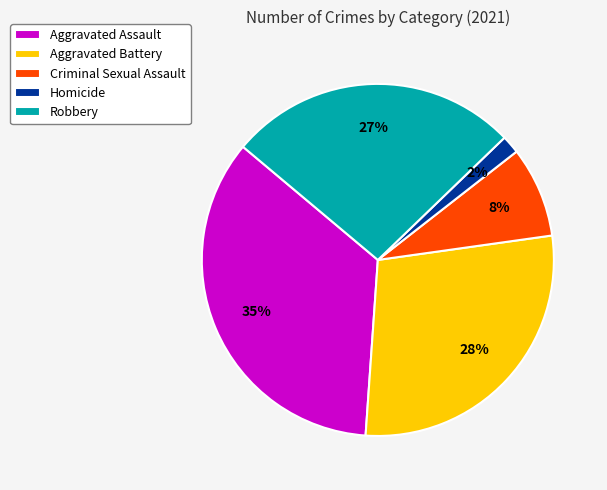

Which slice is the largest?

Aggravated Assault